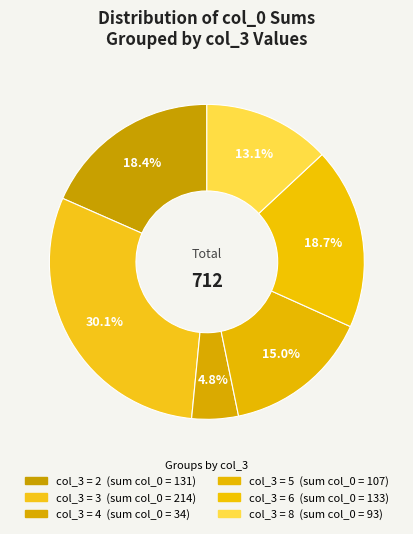

Count the number of slices in the pie.

6